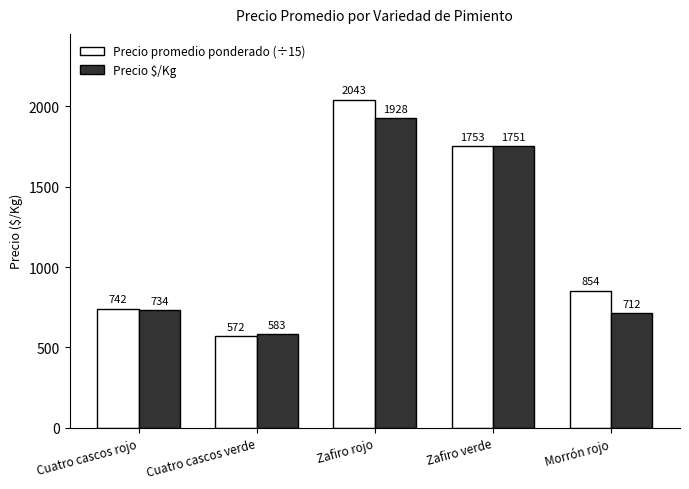

How many distinct data groups are displayed?

2